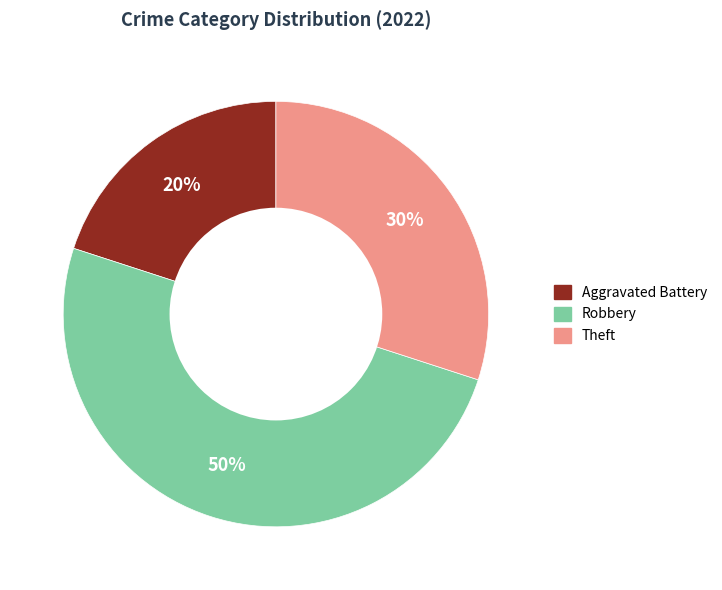

To the nearest percent, what is the average slice percentage?

33%